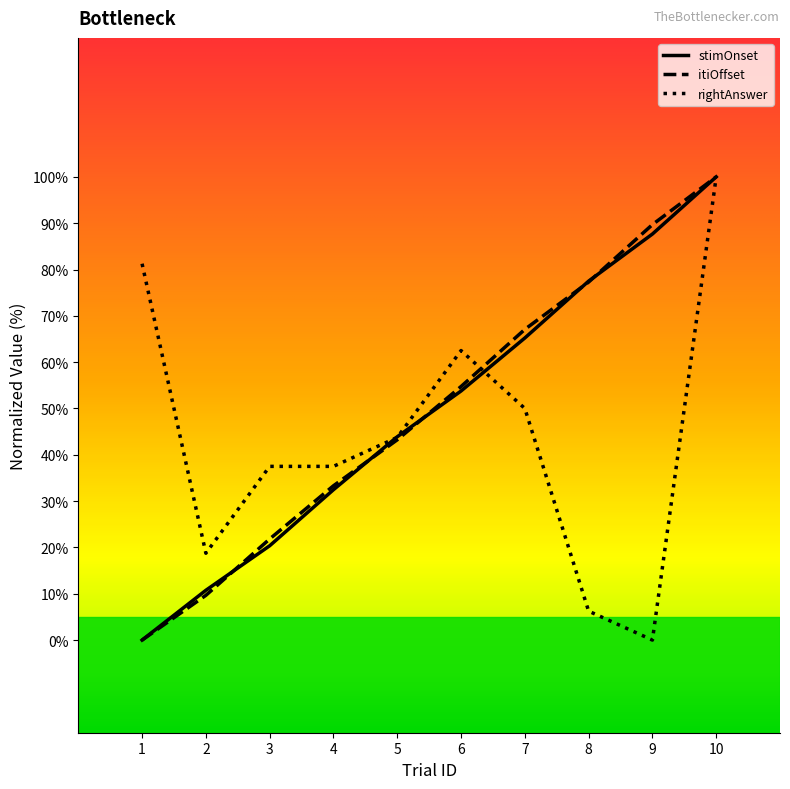

How many series are shown in this chart?

3